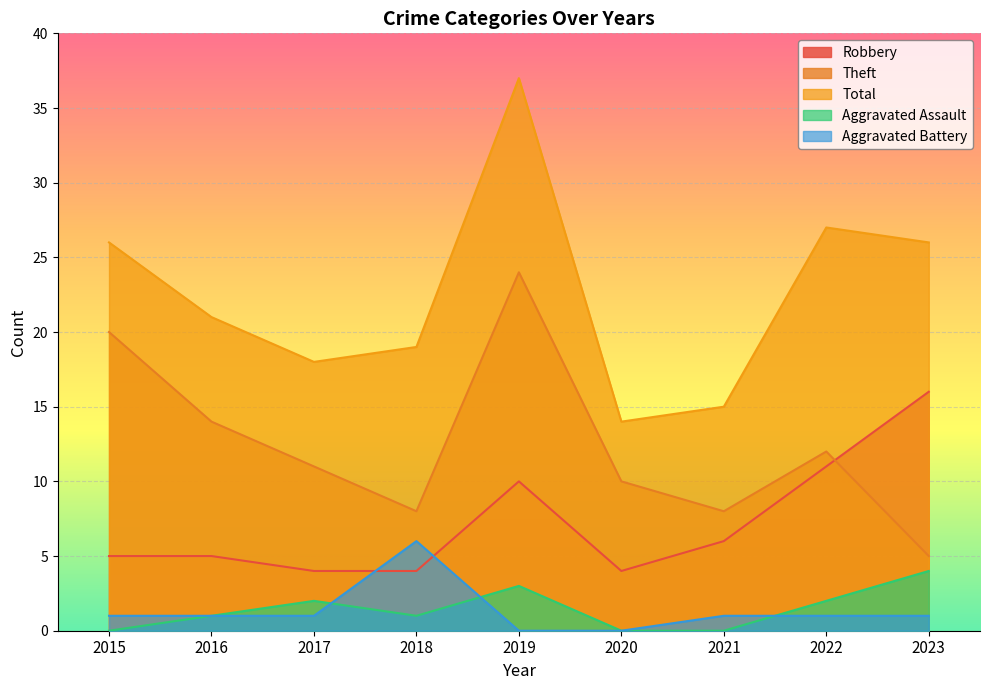

What is the spread (max minus min) of values at 2017?

17